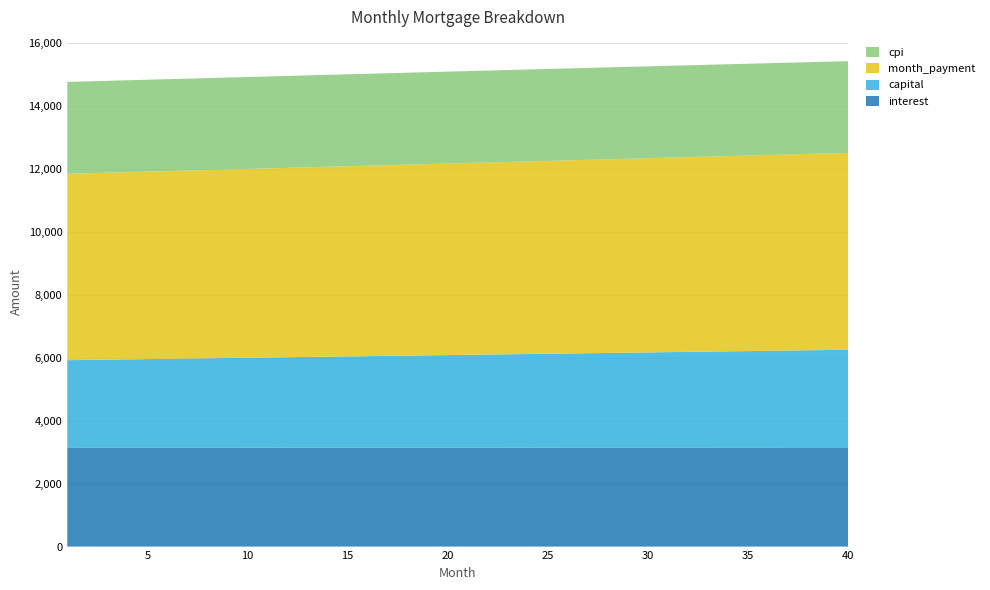

Reading left to right, transcribe all the data shown in this chart.

interest: 3134.1	3134.5	3134.9	3135.3	3135.6	3135.9	3136.2	3136.5	3136.7	3136.9	3137.1	3137.3	3137.4	3137.5	3137.6	3137.6	3137.7	3137.7	3137.7	3137.6	3137.5	3137.4	3137.3	3137.1	3137.0	3136.7	3136.5	3136.2	3135.9	3135.6	3135.2	3134.9	3134.5	3134.0	3133.5	3133.0	3132.5	3131.9	3131.4	3130.7
capital: 2785.9	2794.0	2802.2	2810.3	2818.5	2826.7	2835.0	2843.3	2851.6	2859.9	2868.2	2876.6	2885.0	2893.4	2901.8	2910.3	2918.8	2927.3	2935.8	2944.4	2953.0	2961.6	2970.2	2978.9	2987.6	2996.3	3005.0	3013.8	3022.6	3031.4	3040.2	3049.1	3058.0	3066.9	3075.9	3084.8	3093.8	3102.9	3111.9	3121.0
month_payment: 5920.0	5928.5	5937.1	5945.6	5954.1	5962.7	5971.2	5979.7	5988.3	5996.8	6005.3	6013.8	6022.4	6030.9	6039.4	6047.9	6056.4	6065.0	6073.5	6082.0	6090.5	6099.0	6107.5	6116.0	6124.5	6133.0	6141.5	6150.0	6158.5	6167.0	6175.5	6184.0	6192.5	6200.9	6209.4	6217.9	6226.3	6234.8	6243.3	6251.7
cpi: 2917.0	2917.4	2917.7	2918.1	2918.3	2918.6	2918.9	2919.1	2919.3	2919.4	2919.6	2919.7	2919.8	2919.9	2920.0	2920.0	2920.0	2920.0	2919.9	2919.8	2919.8	2919.6	2919.5	2919.3	2919.1	2918.9	2918.6	2918.4	2918.1	2917.7	2917.4	2917.0	2916.6	2916.1	2915.7	2915.2	2914.6	2914.1	2913.5	2912.9